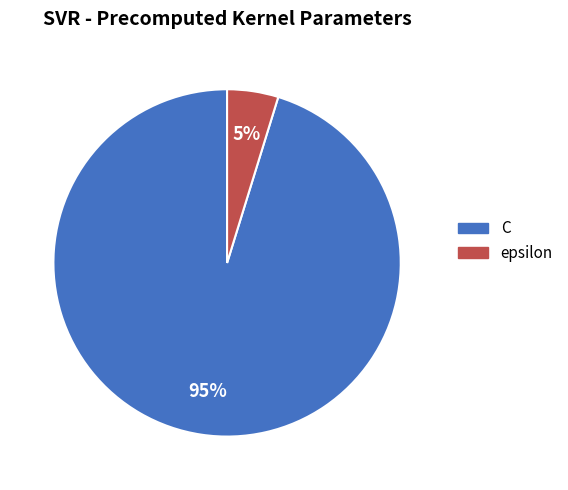

Between epsilon and C, which is larger?

C